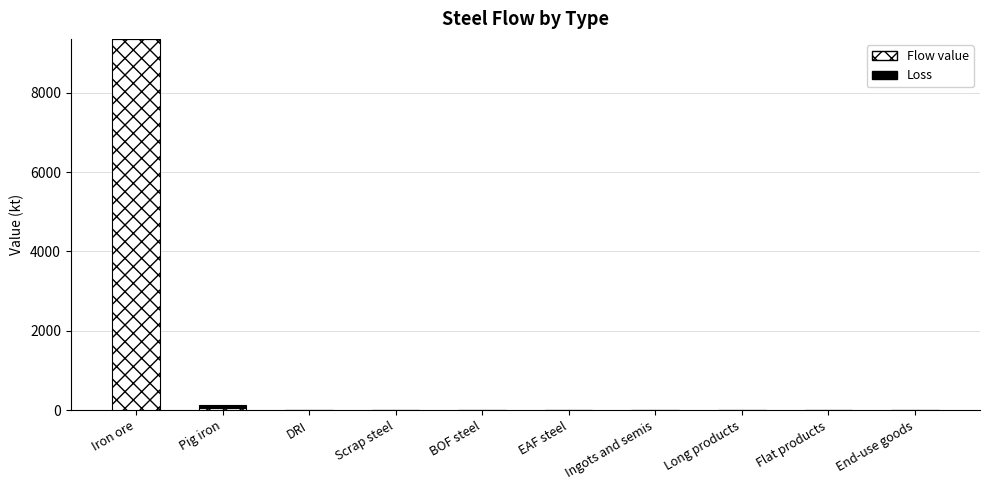

Are the bars grouped side by side (vs. stacked)?

No